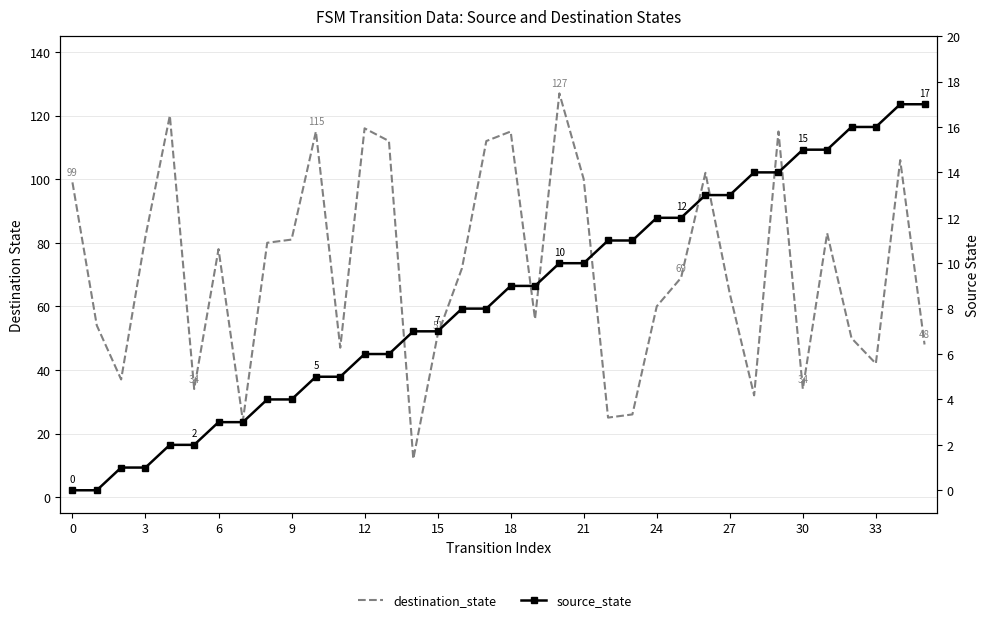

What is the label of the 20th point from the right?

16